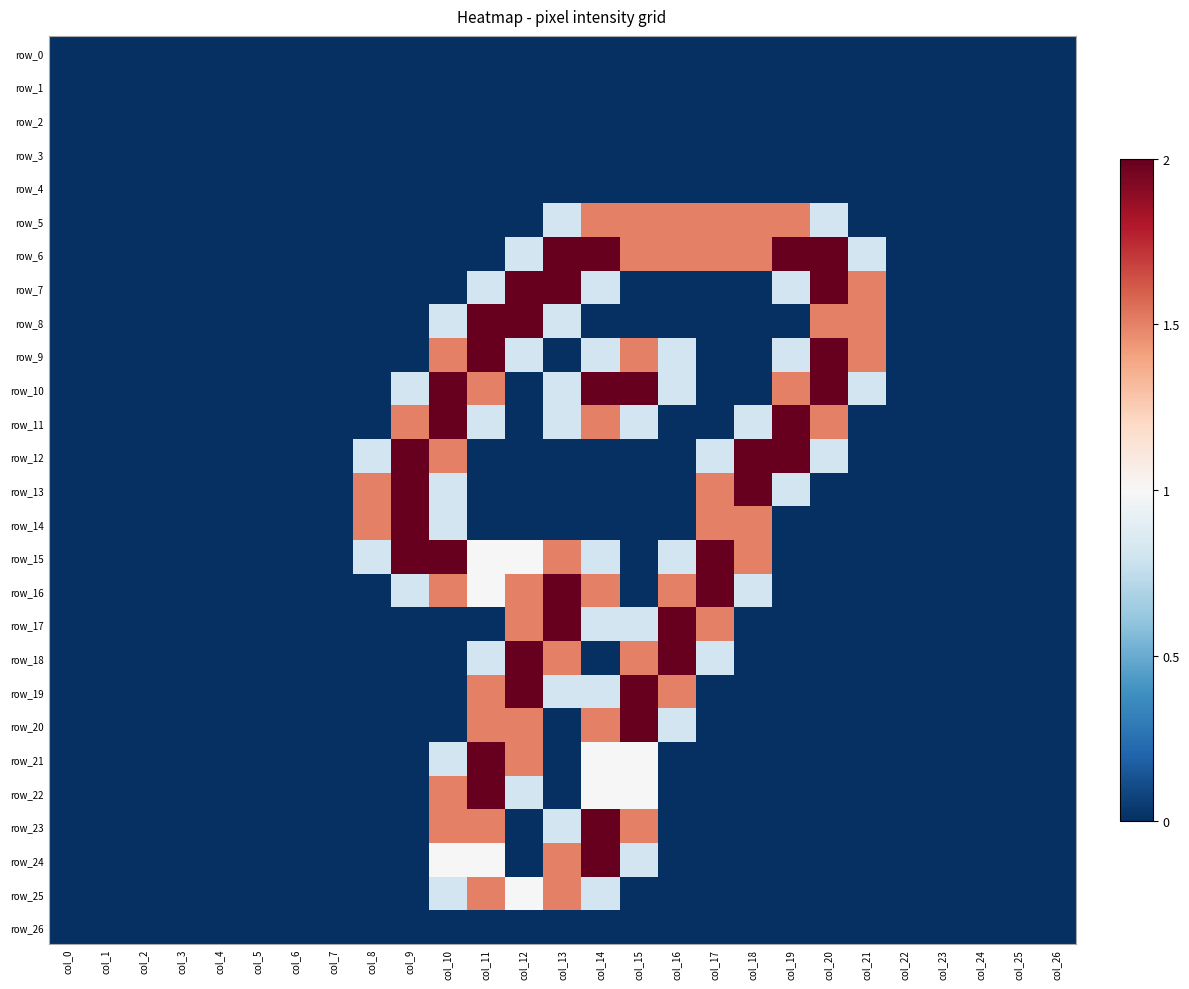

At how many categories does at least one series exceed 0?

14